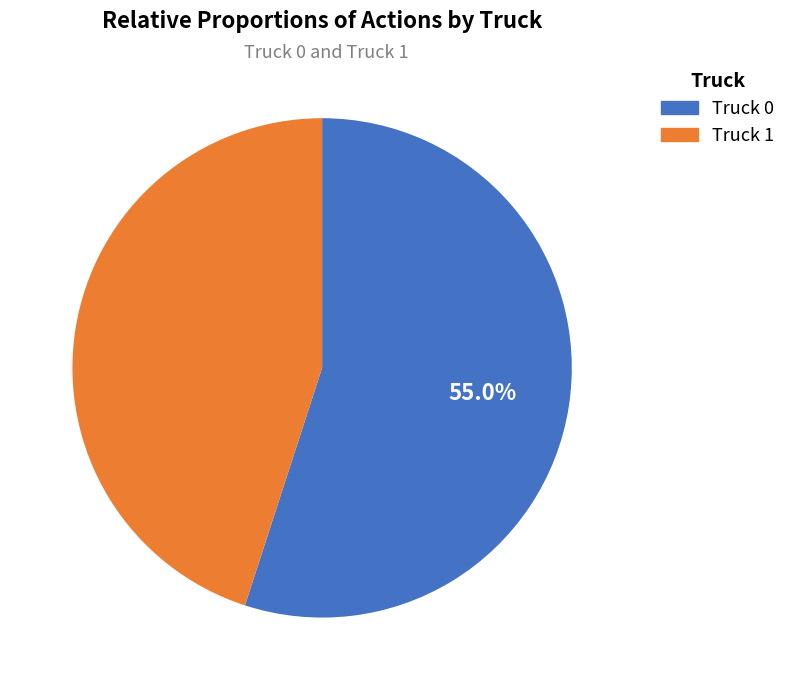

Which has a higher value, Truck 1 or Truck 0?

Truck 0